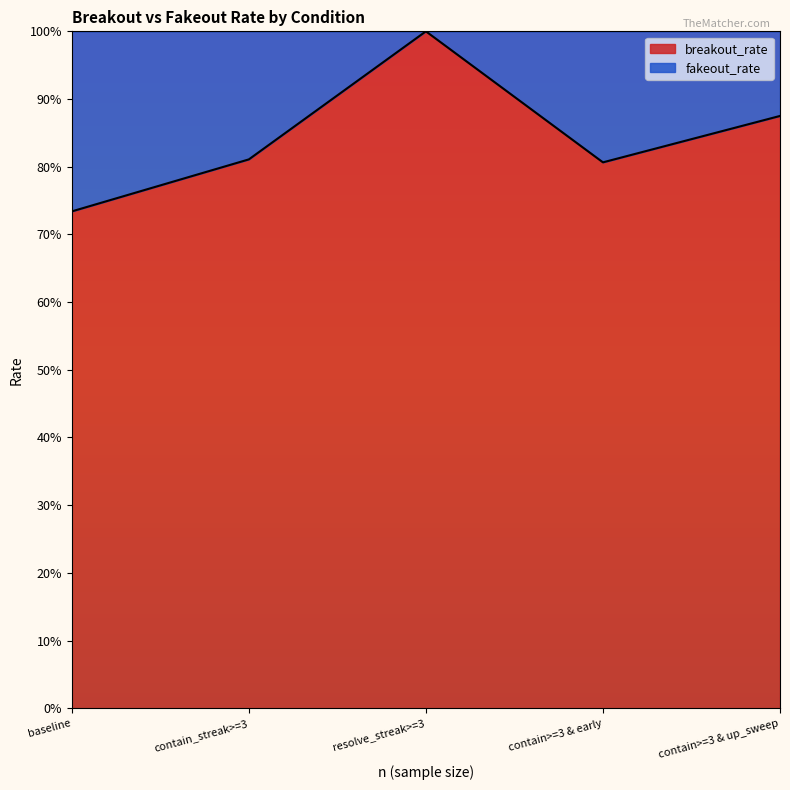

List the labels in order of value, smallest first.

baseline, contain>=3 & early, contain_streak>=3, contain>=3 & up_sweep, resolve_streak>=3